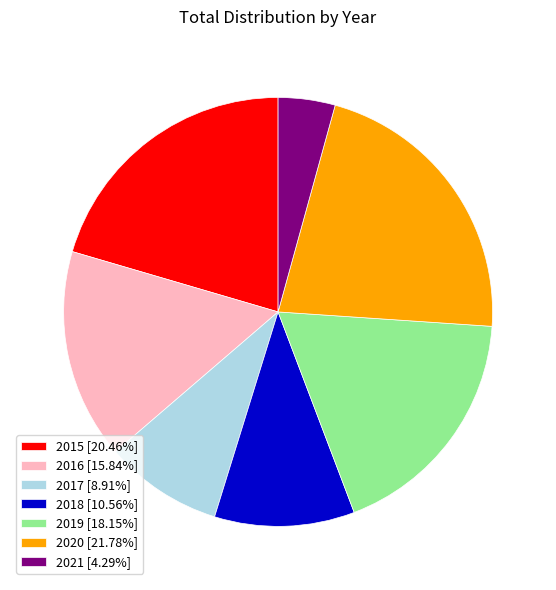

What is the ratio of the value at 2019 [18.15%] to the value at 2021 [4.29%]?

4.2